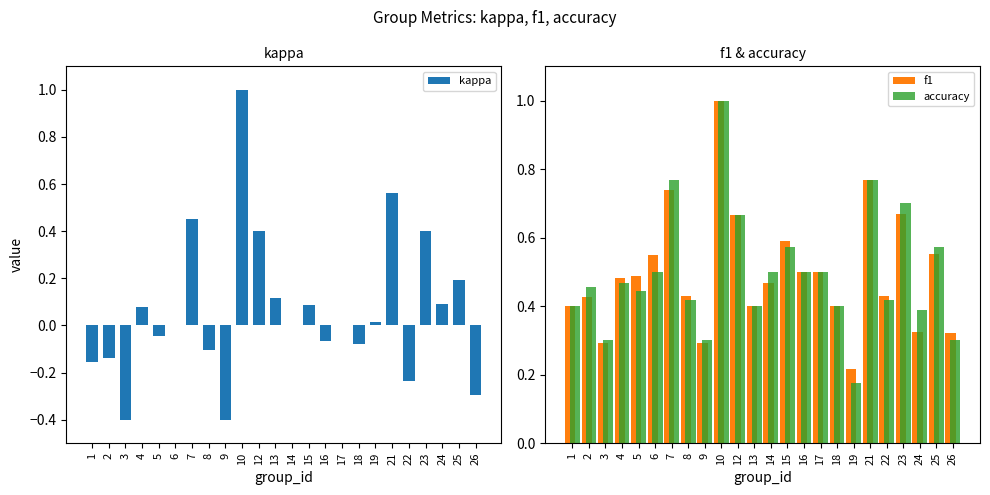

At which label does kappa first exceed 0?

4